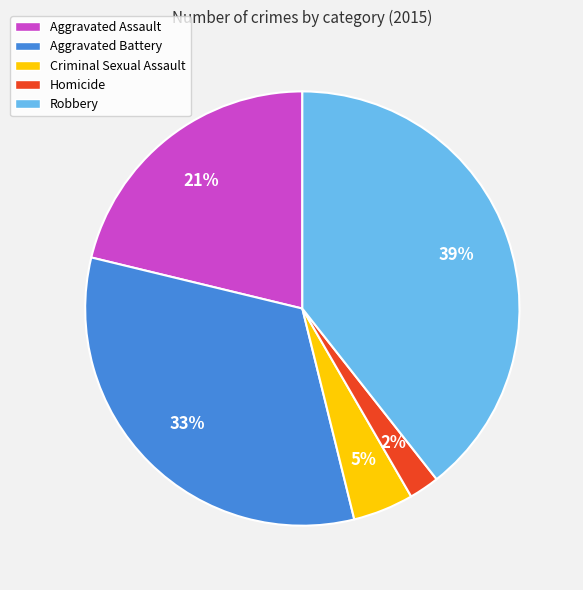

Is there any slice that represents more than half of the pie?

No